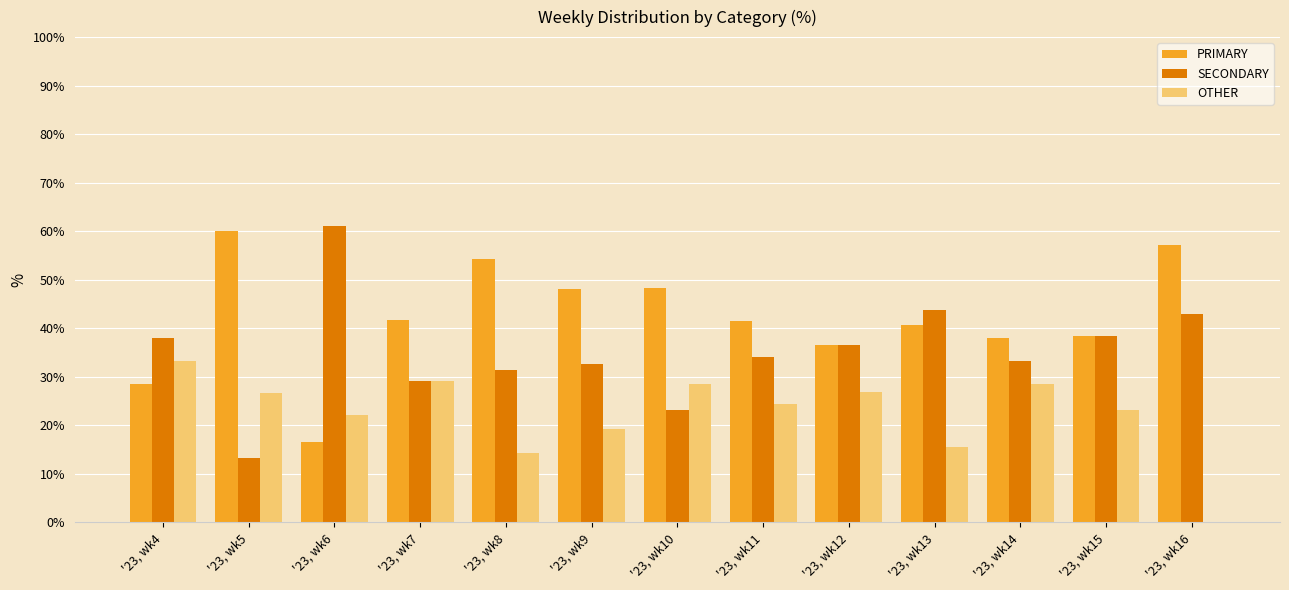

What is the sum of all SECONDARY values?

458.2